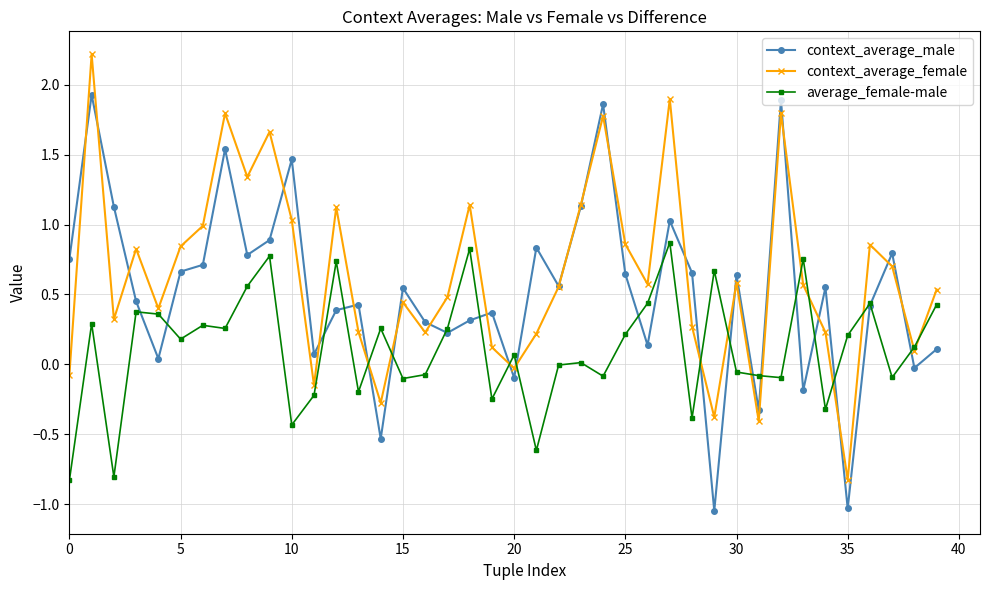

In average_female-male, how many points are lower than both neighbors (excluding endpoints)?

13